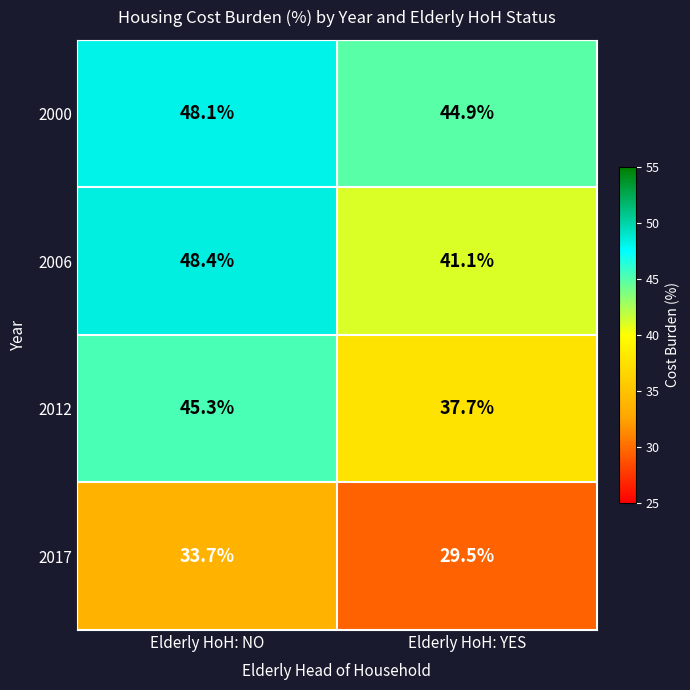

What is the approximate value of 2006 at Elderly HoH: YES?

41.1